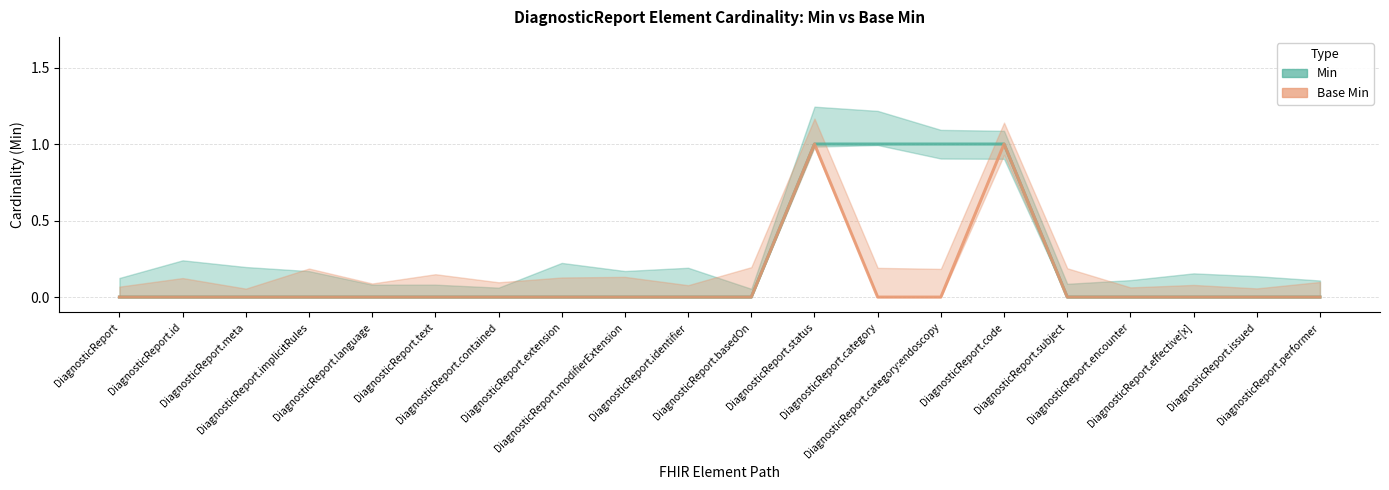

Count the Min values in the range 0 to 1.

20